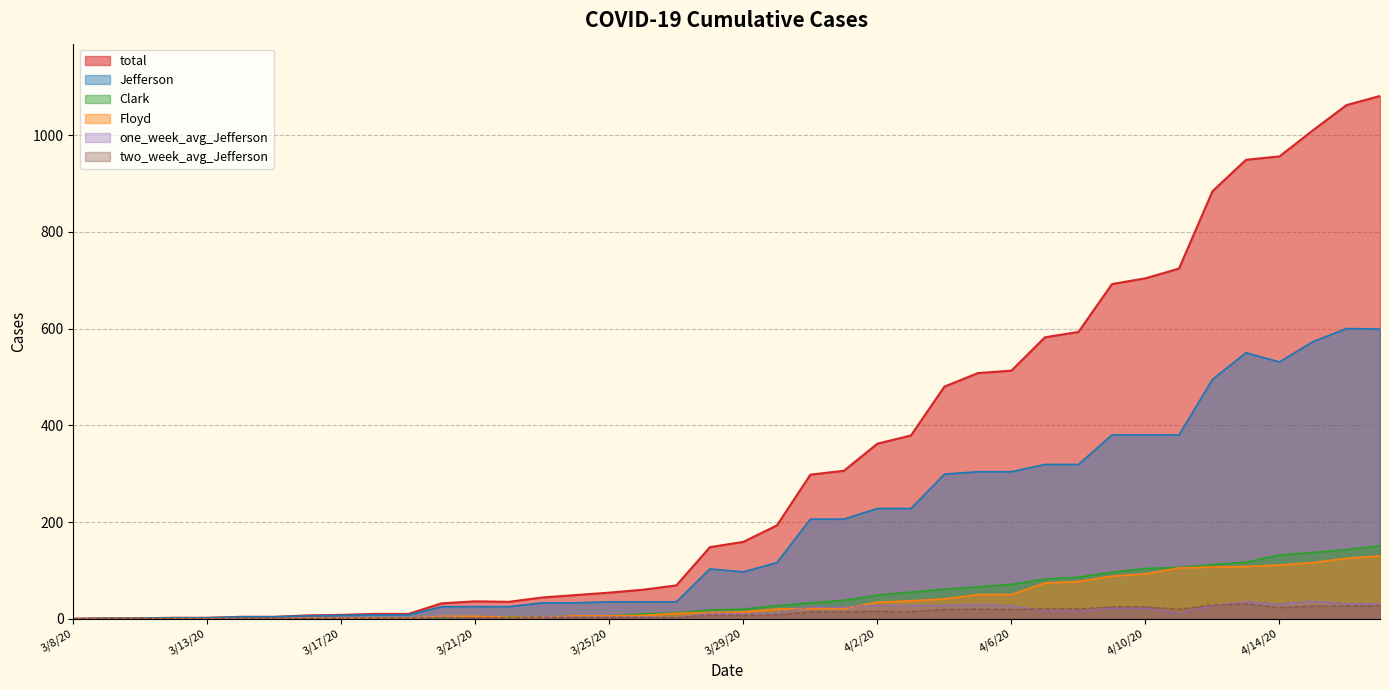

True or false: Clark has a value of -104.4 at 3/8/20.

False